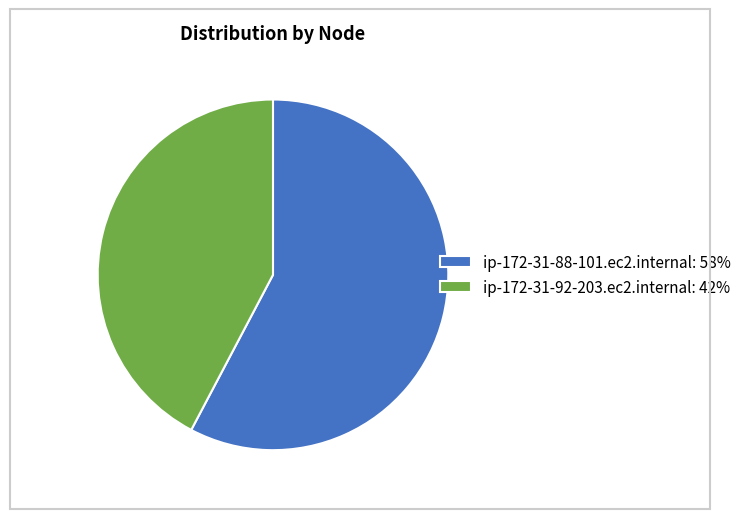

How many segments does this pie chart have?

2